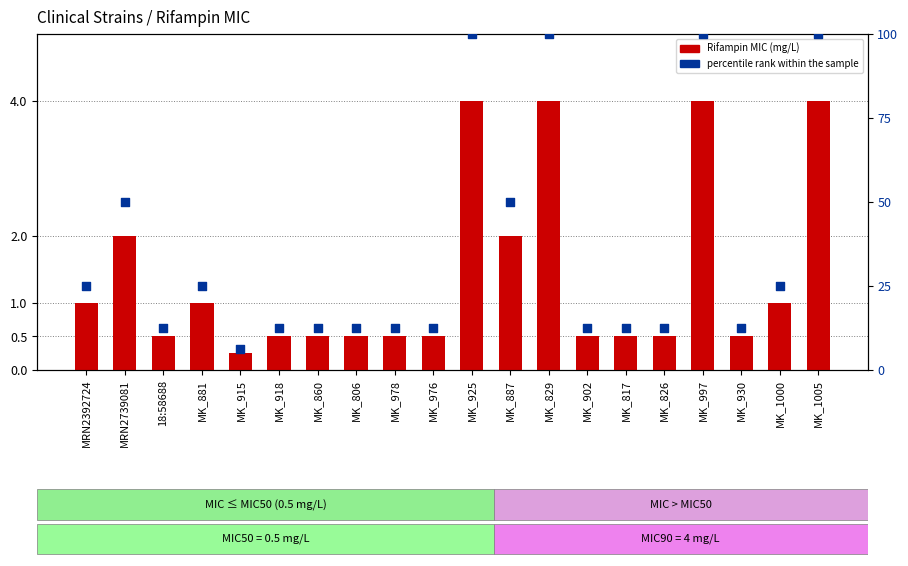

Which series reaches the maximum Y coordinate?

percentile rank within the sample